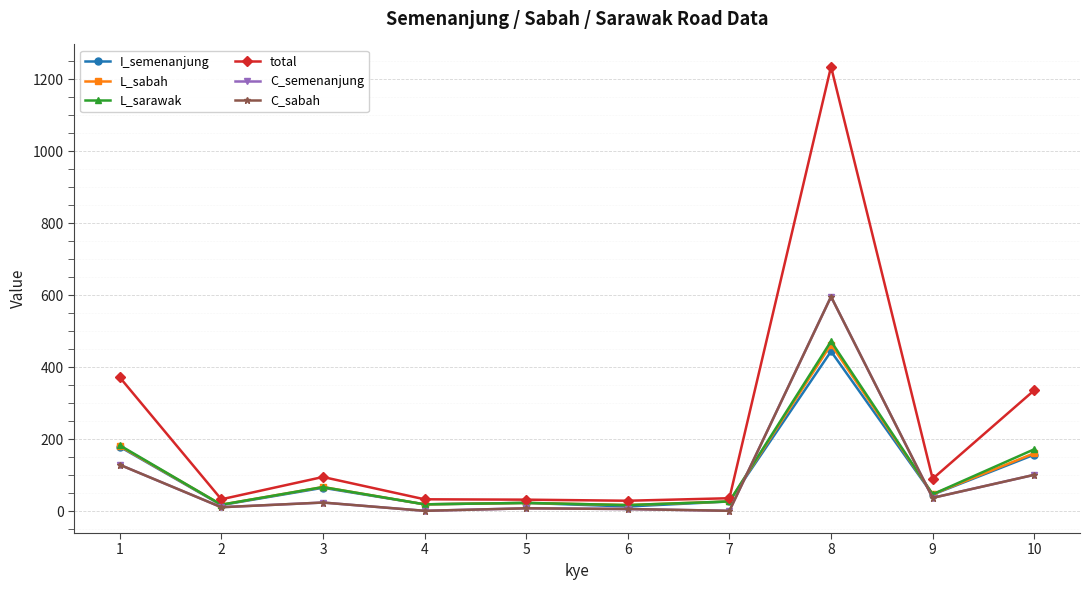

In total, how many points are lower than both neighbors (excluding endpoints)?

3